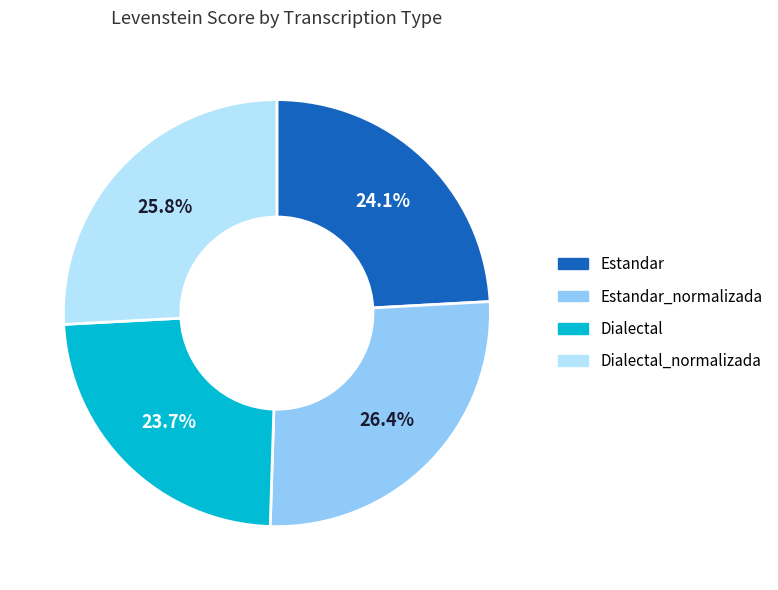

Which has a higher value, Estandar_normalizada or Estandar?

Estandar_normalizada